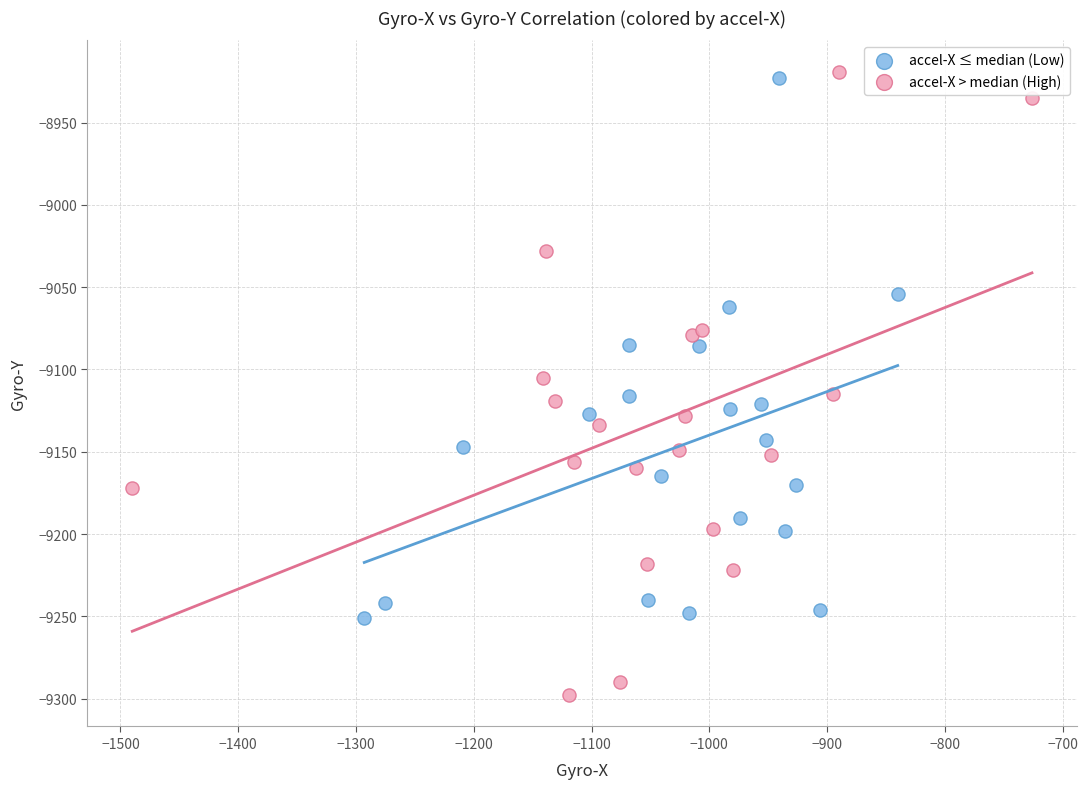

Which series has the largest Y range (max minus min)?

accel-X > median (High)